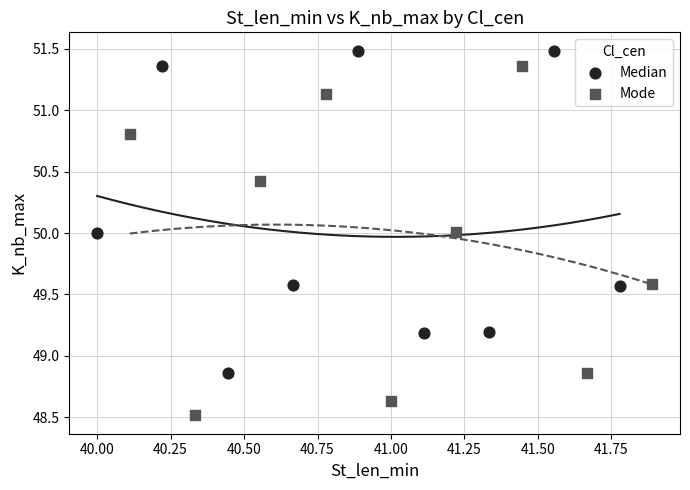

What are all the series names shown in the legend?

Median, Mode